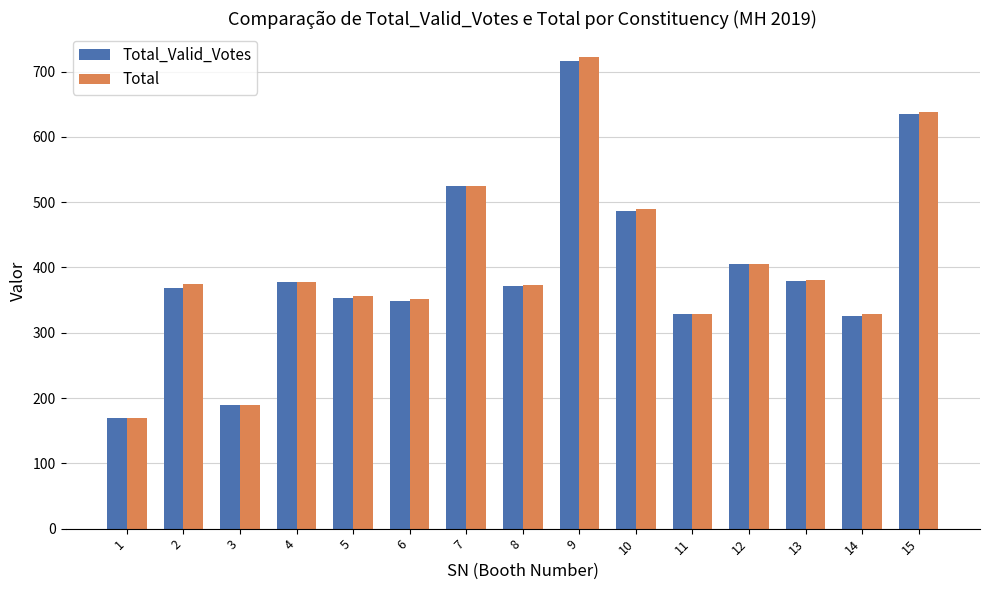

What is the sum of the Total_Valid_Votes values at 13 and 10?

866